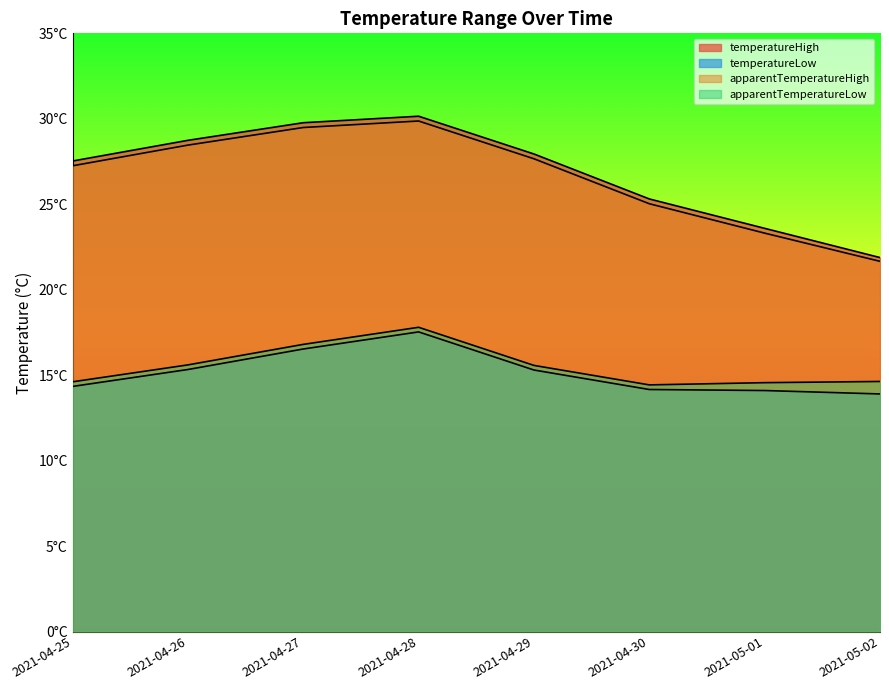

What is the smallest value displayed?

13.9